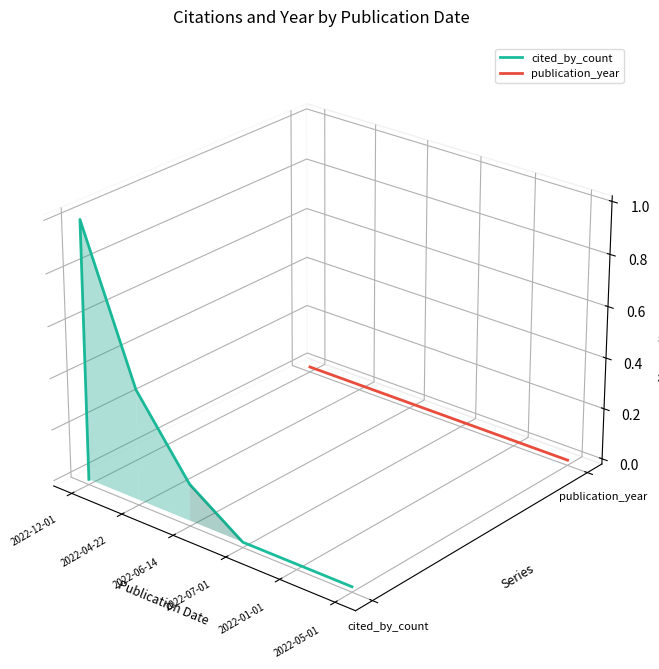

Is the value of cited_by_count at 2022-04-22 greater than the value of publication_year at 7?

Yes